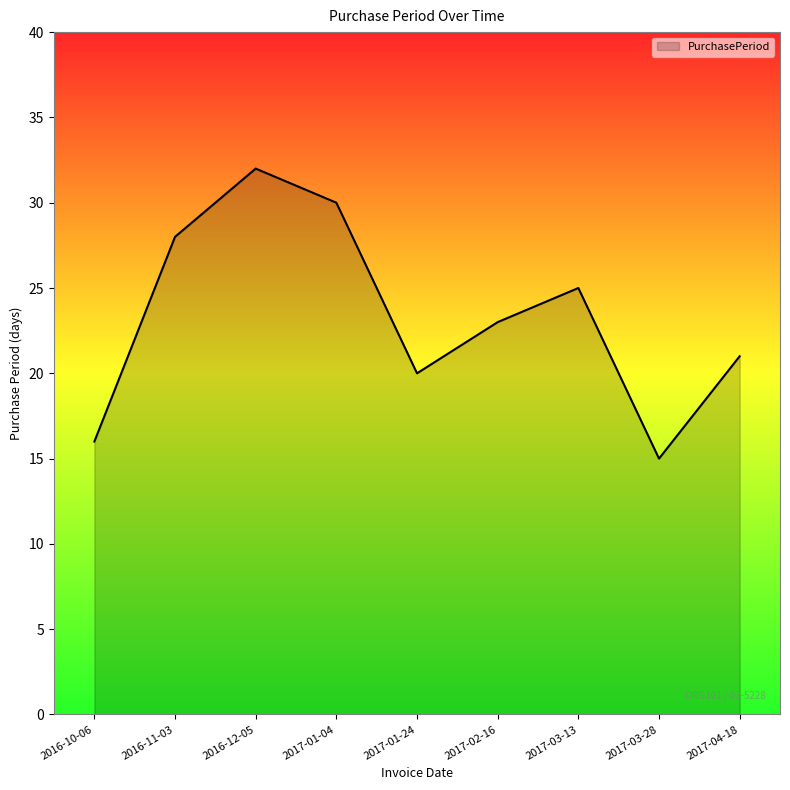

Count the number of categories in the chart.

9